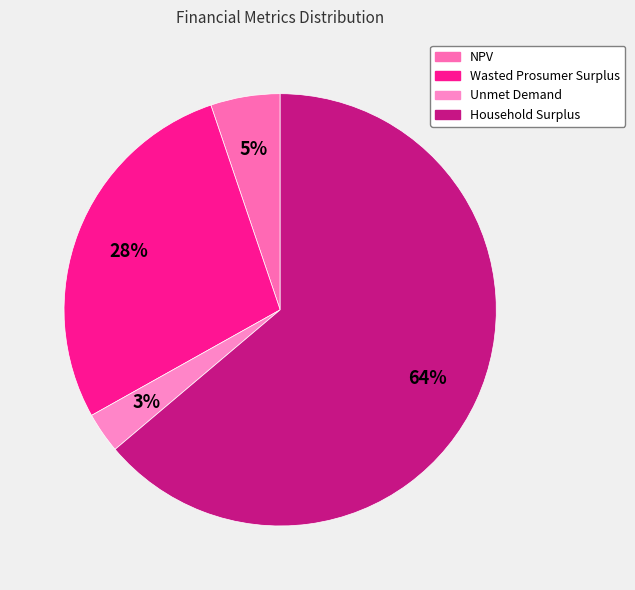

Count the number of slices in the pie.

4